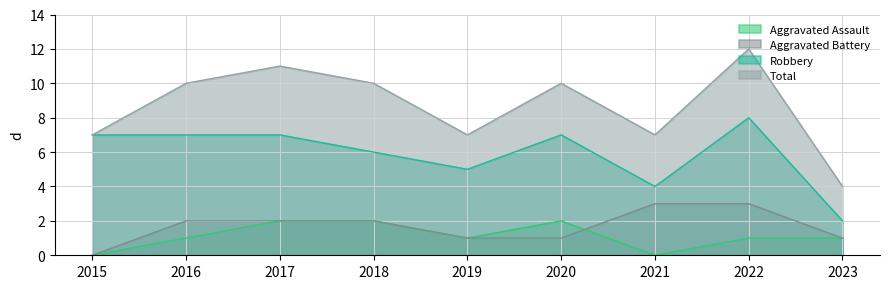

True or false: Aggravated Assault has more than 1 interior local peaks.

False